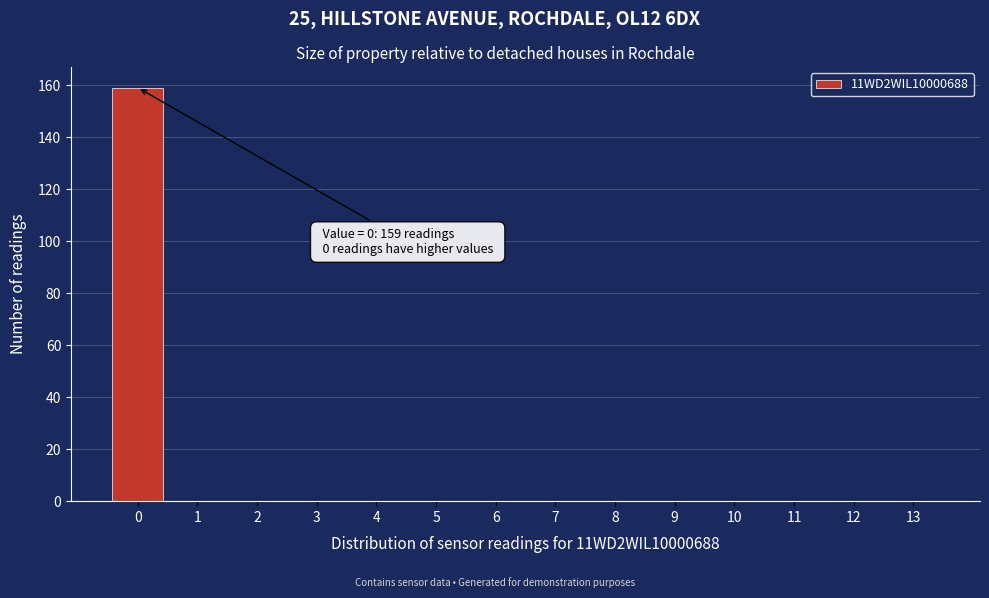

Which range on the x-axis has the tallest bar?

-0.5 to 0.5